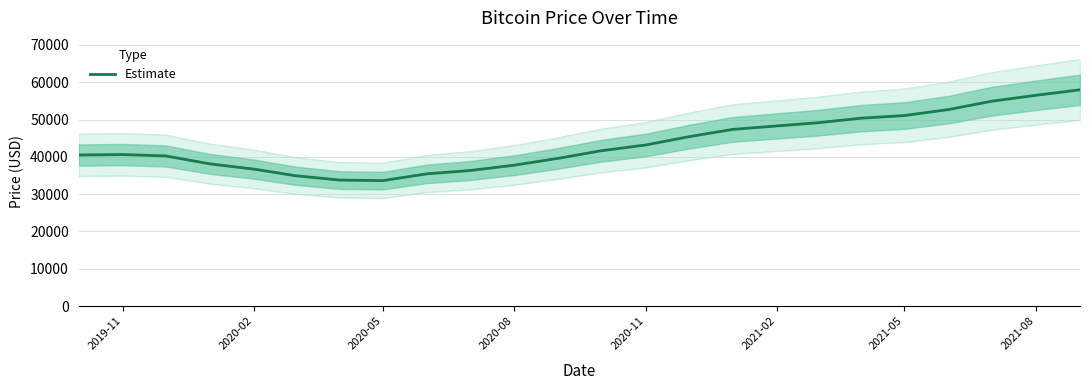

What is the minimum value for Estimate?

33626.6